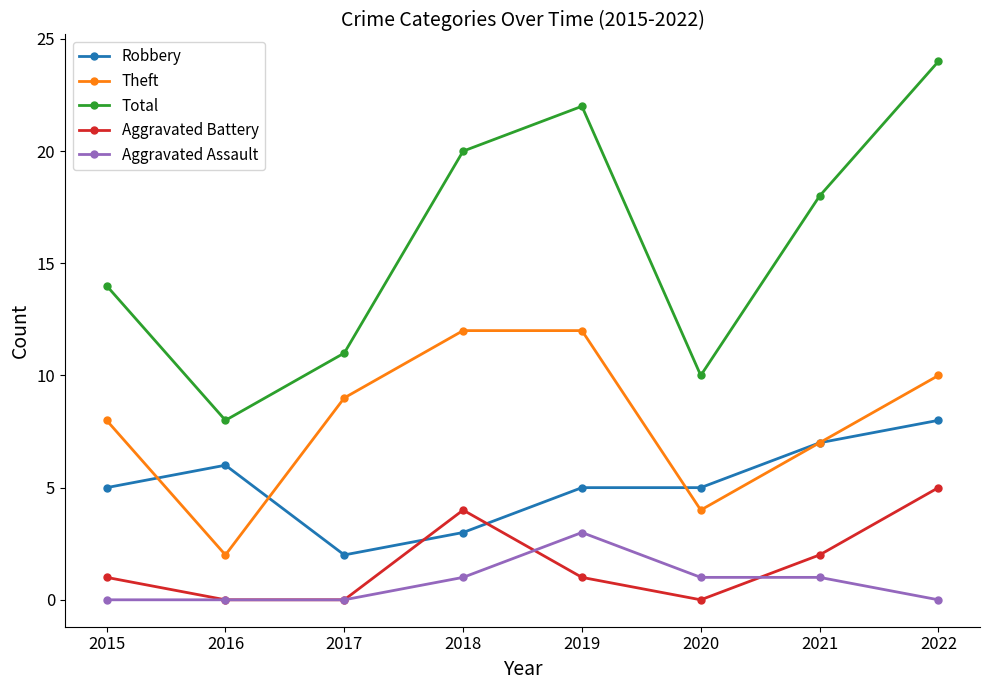

Which series has the widest spread of values?

Total